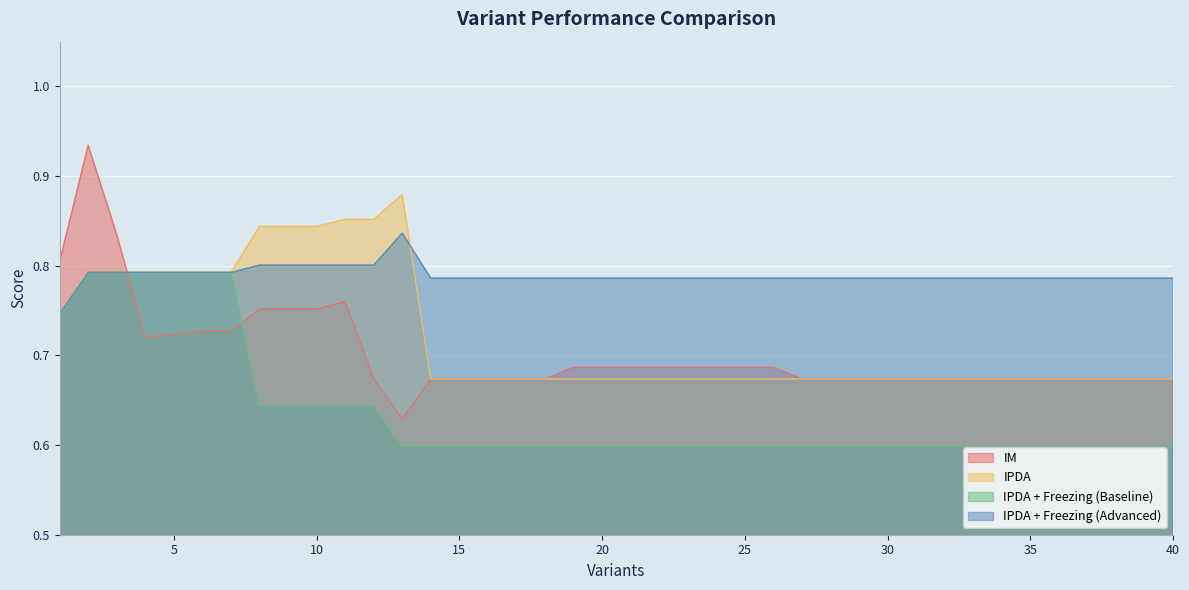

Between 28 and 31, which is larger?

28